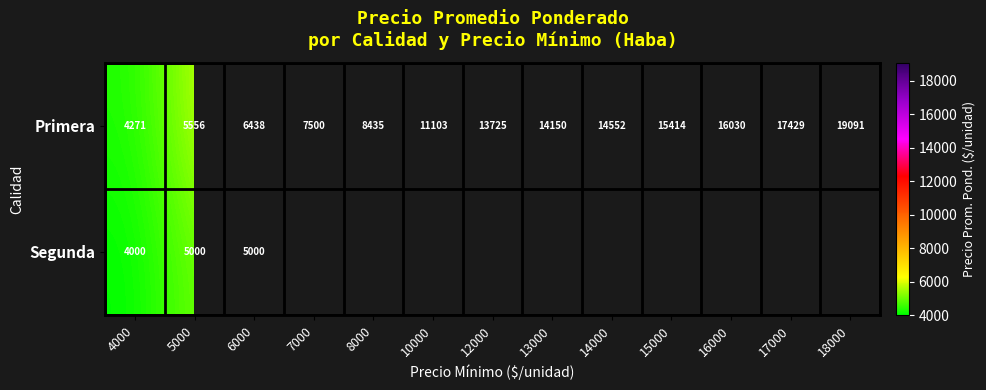

What is the sum of the Primera values at 10000 and 6000?

17541